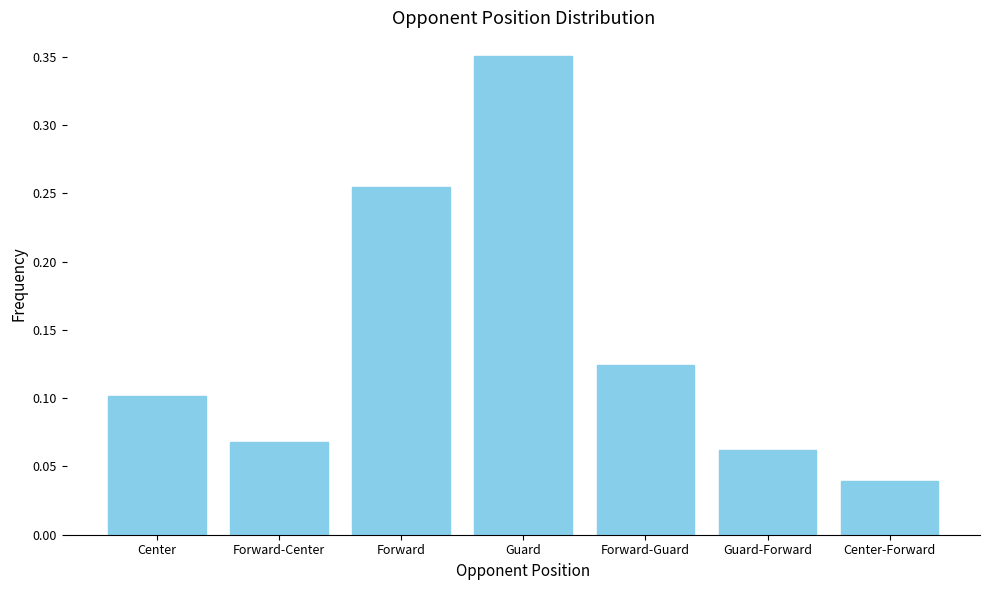

Which label corresponds to the largest value in the chart?

Guard